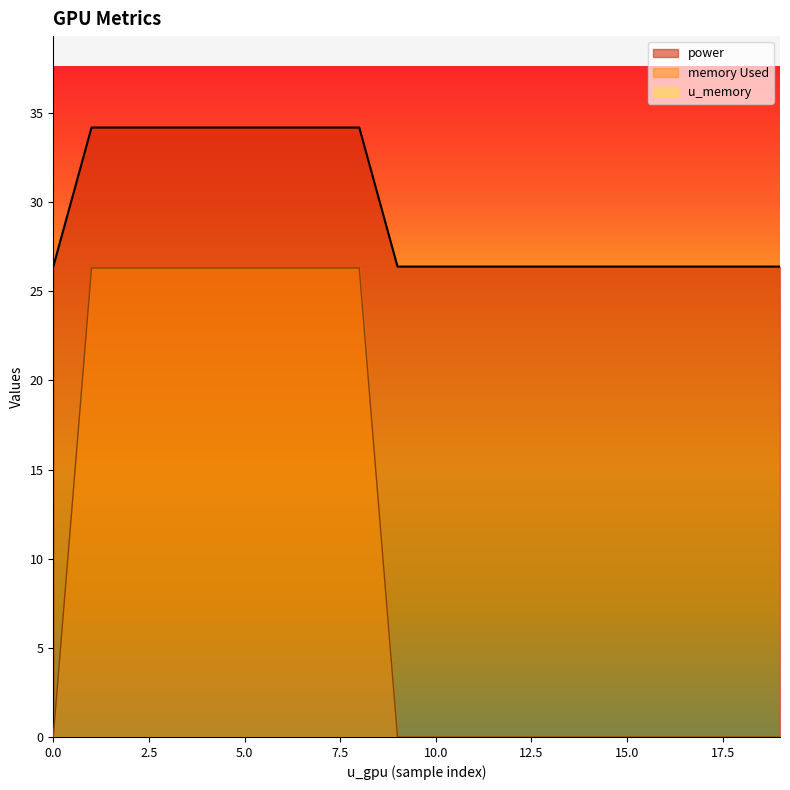

What is the difference between the maximum and minimum values in the memory Used series?

26.3